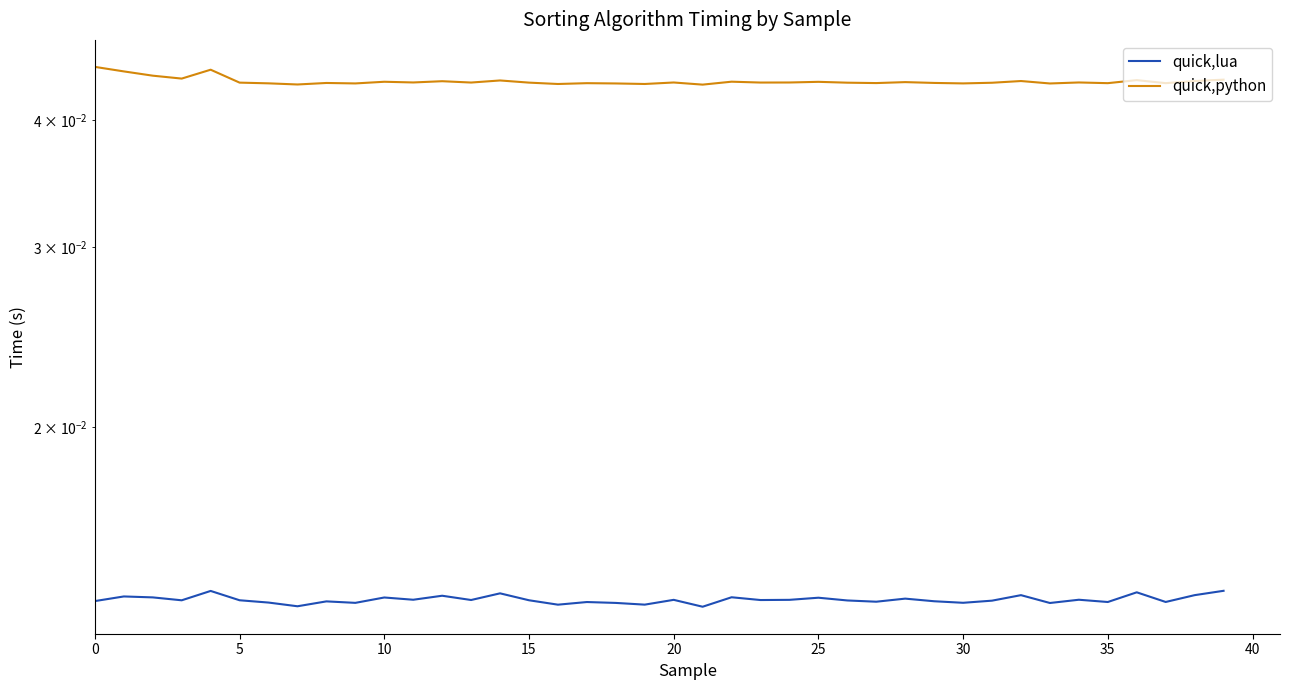

How many distinct data groups are displayed?

2